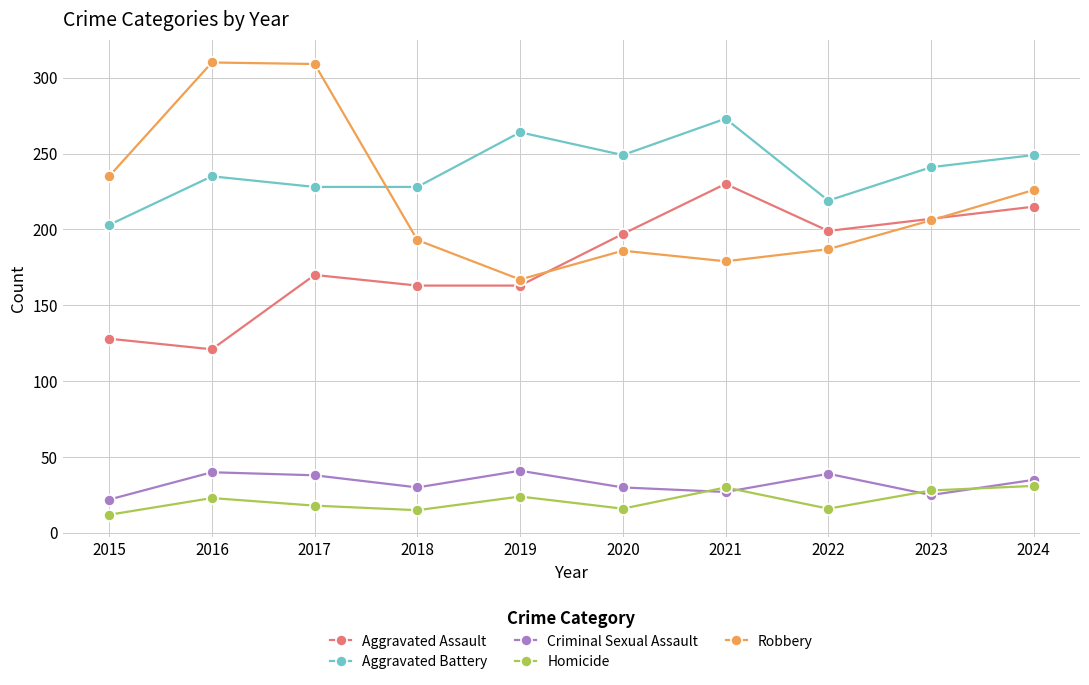

Is it true that Robbery equals 235 at 2015?

True